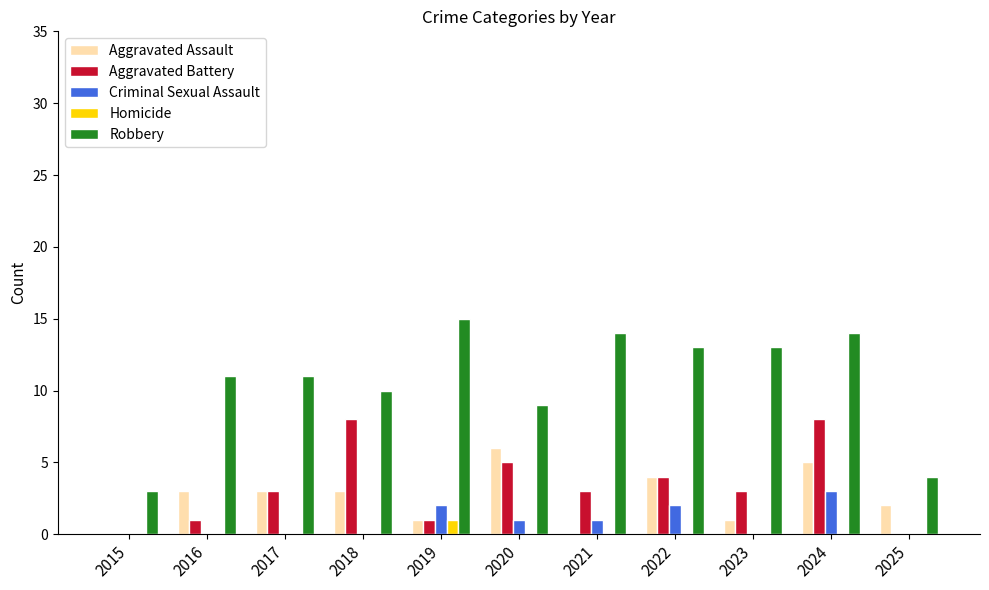

What is the approximate value of Aggravated Battery at 2017?

3